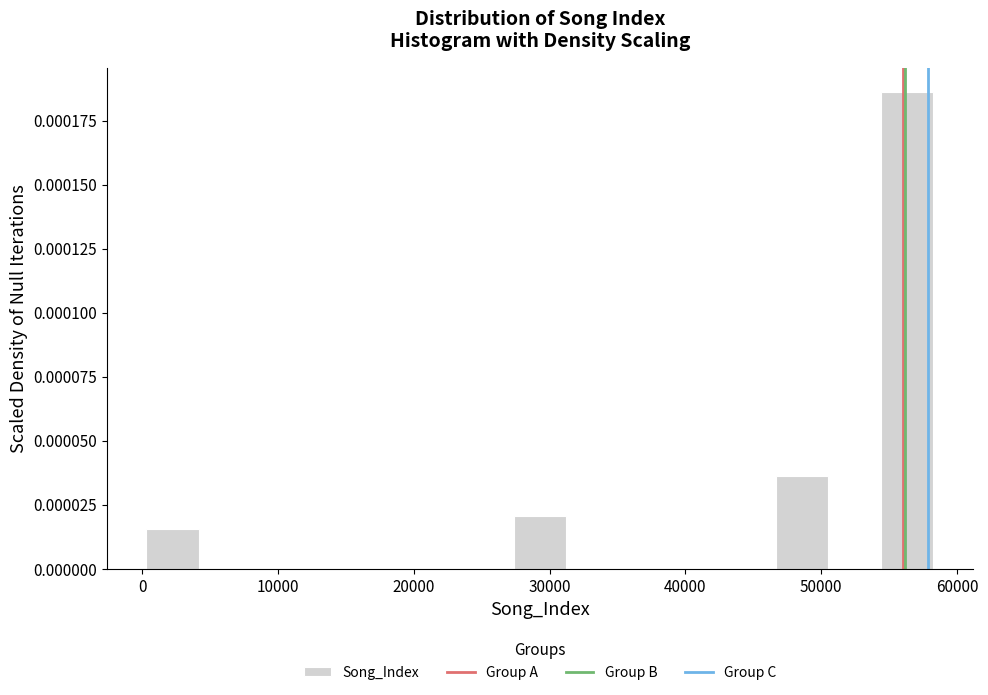

Around what value on the x-axis is the tallest bar? Give the approximate position of its centre, as read against the axis.

56000